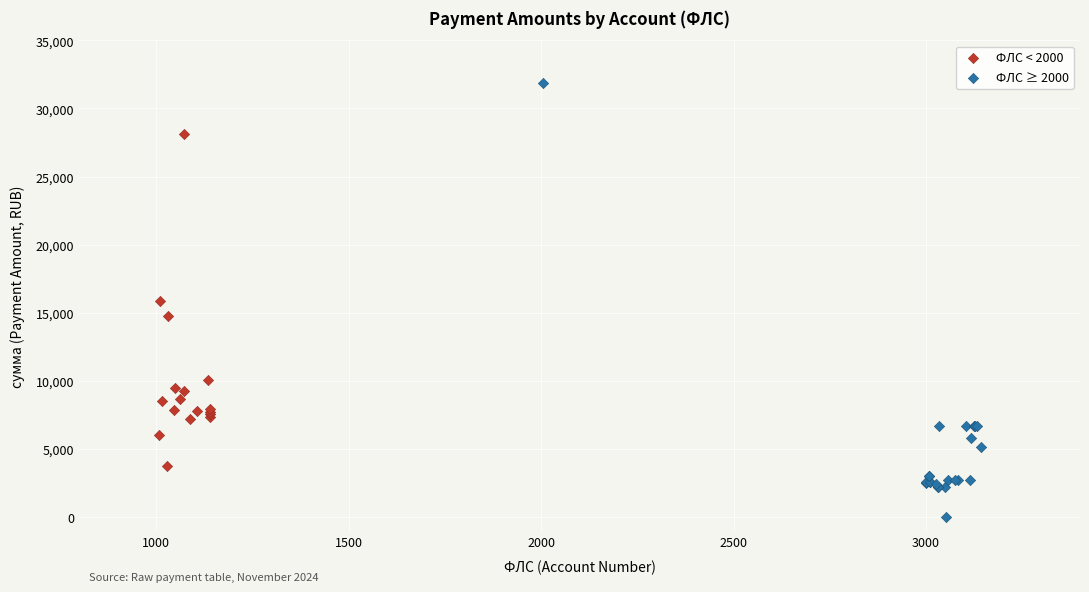

Which series has the largest Y range (max minus min)?

ФЛС ≥ 2000